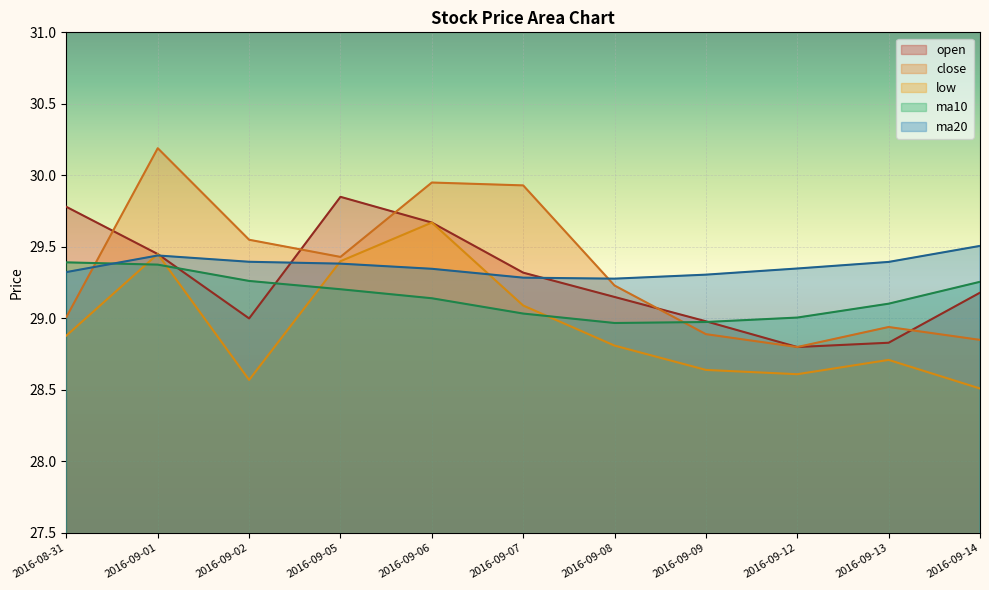

Which series has the largest range (max minus min)?

close